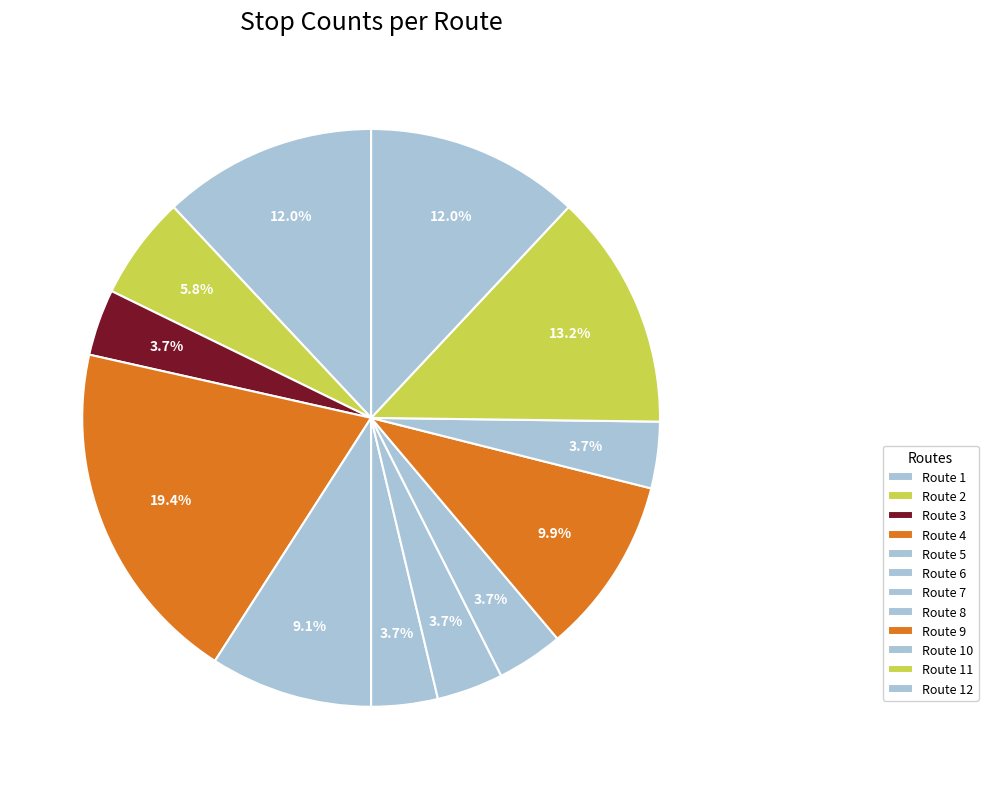

How many segments does this pie chart have?

12